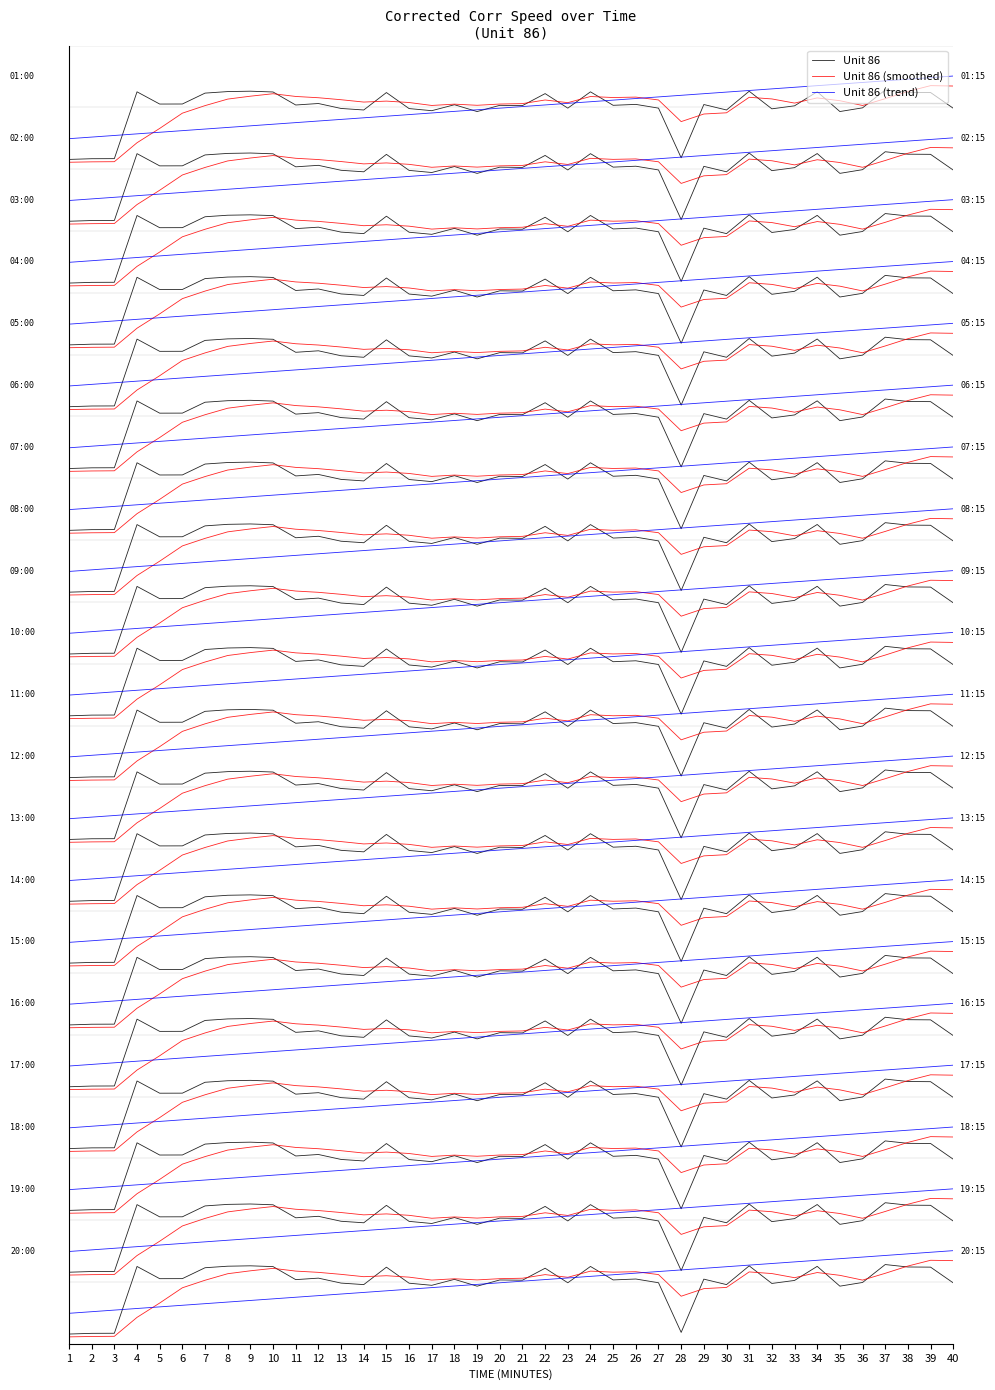

How many categories are shown in the chart?

40